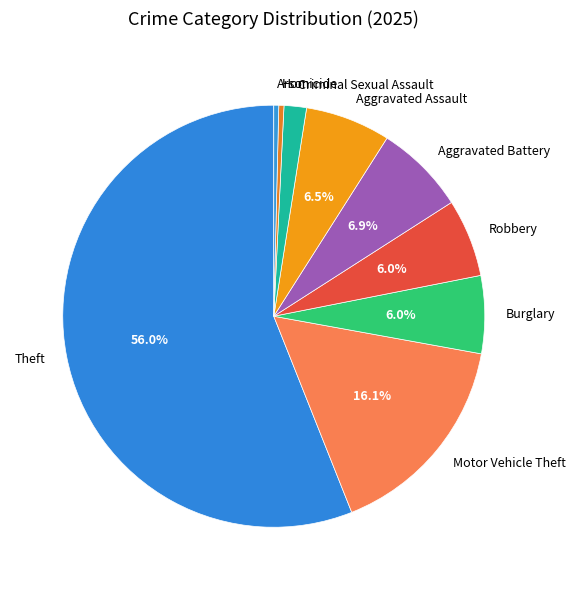

How many segments does this pie chart have?

9